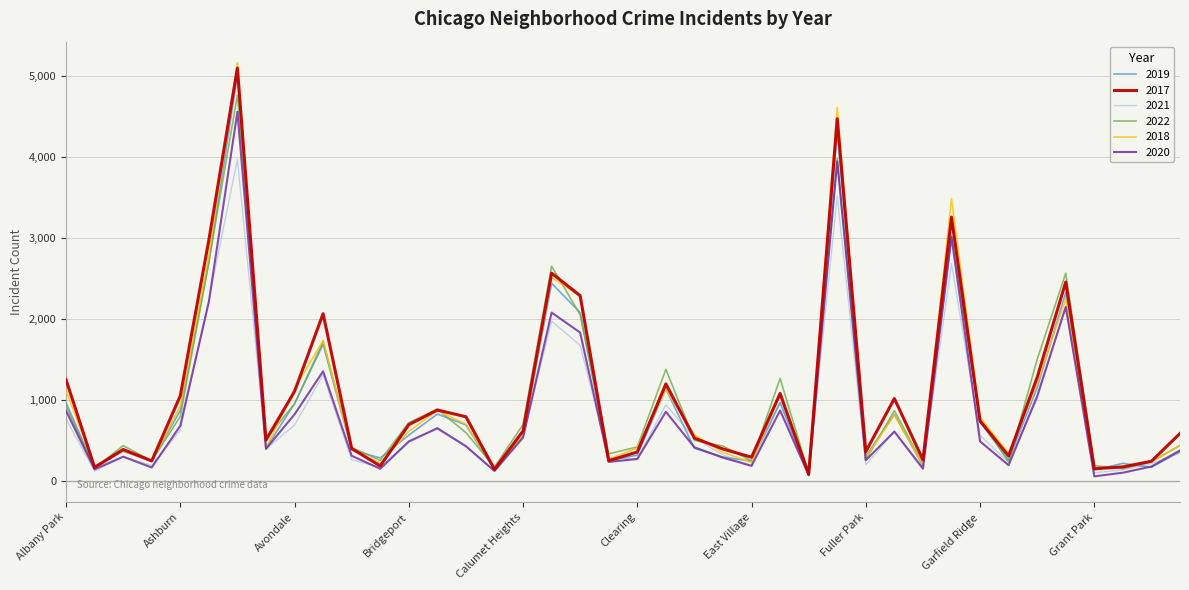

What is the greatest value displayed?

5163